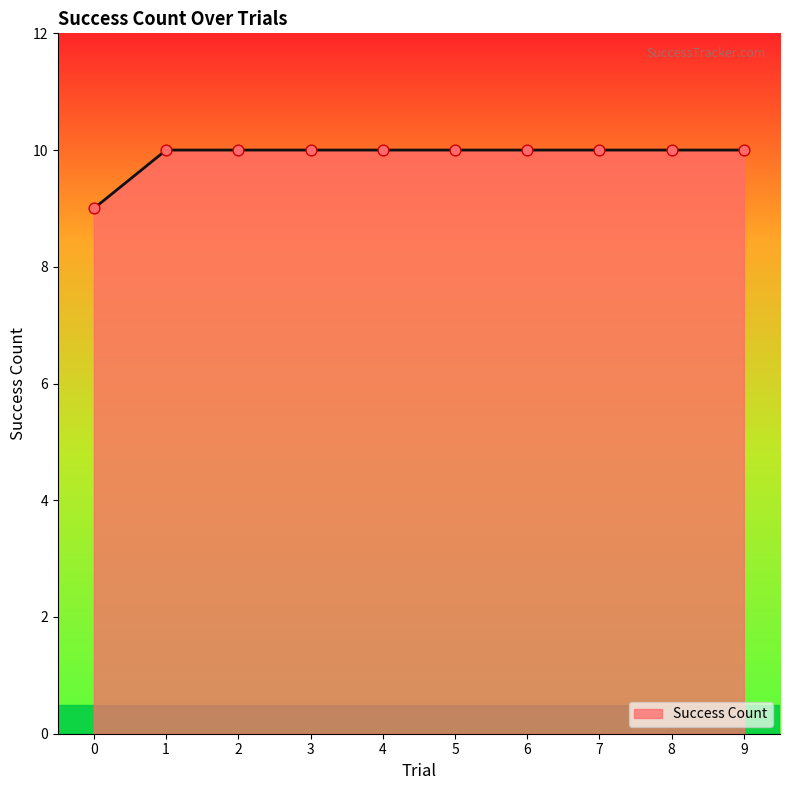

What is the ratio of the value at 5 to the value at 0?

1.1